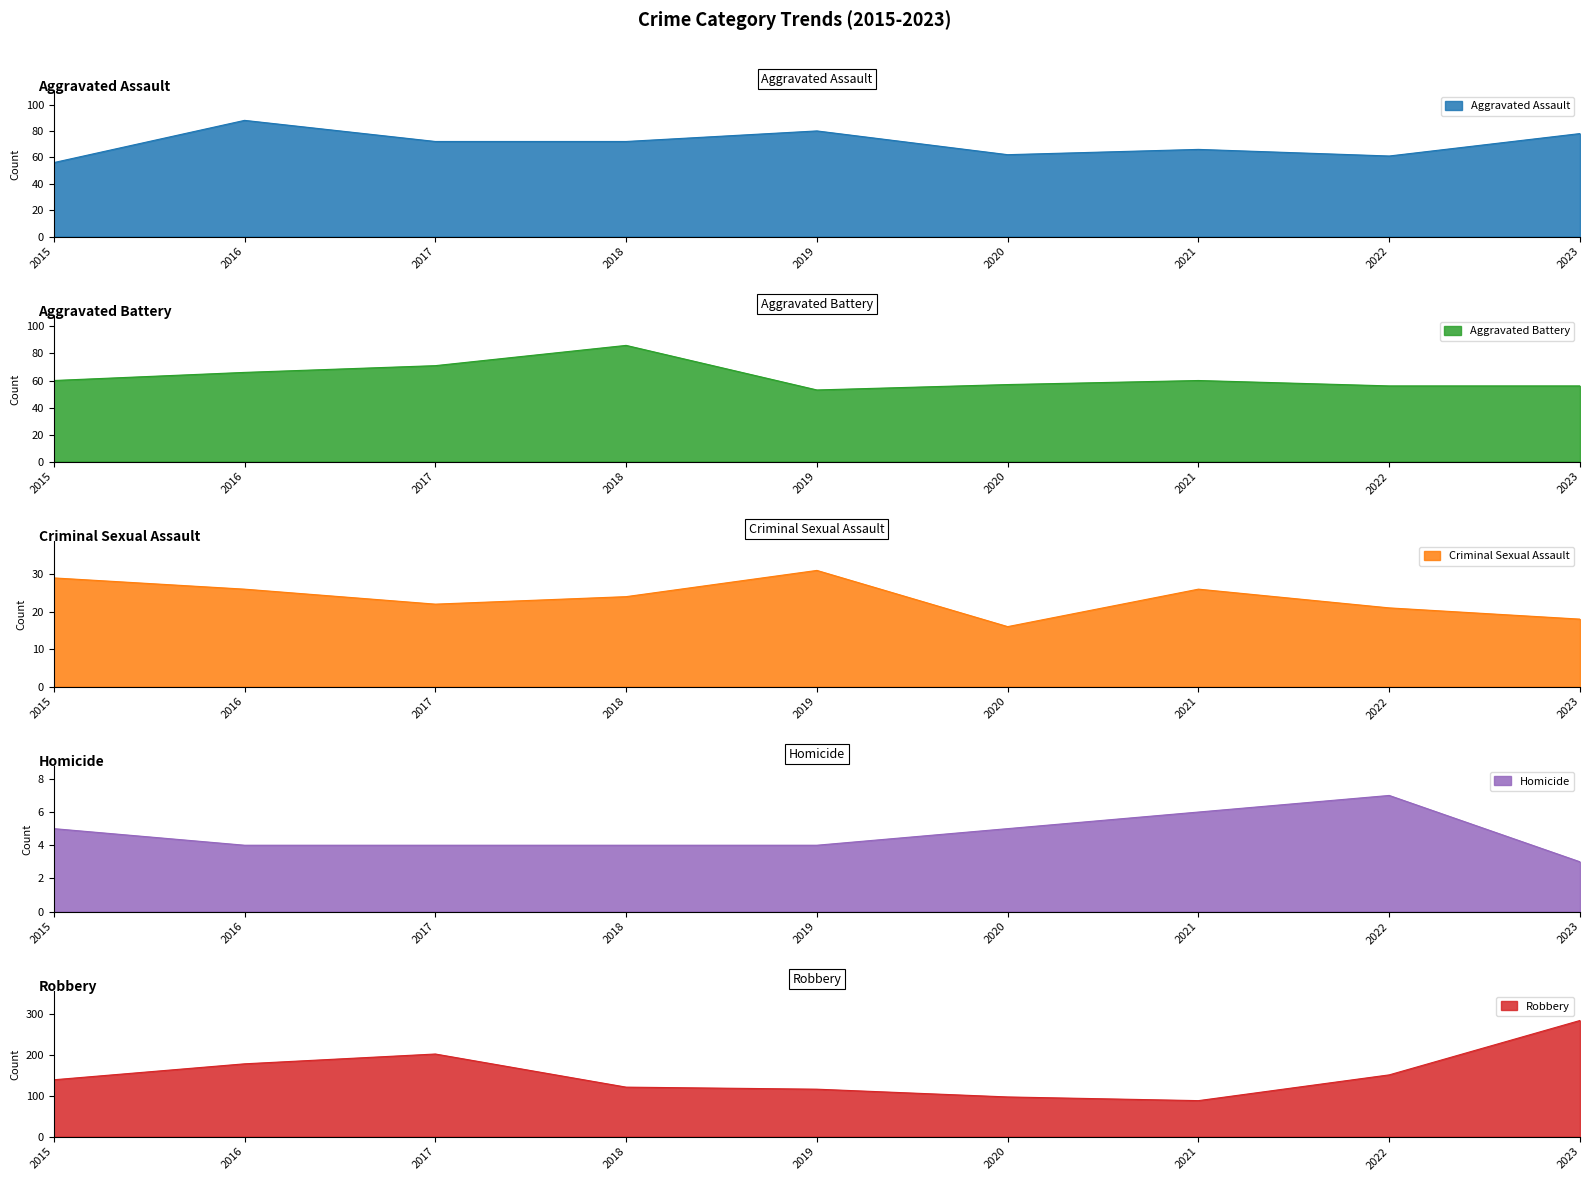

Does the chart have visible grid lines?

No